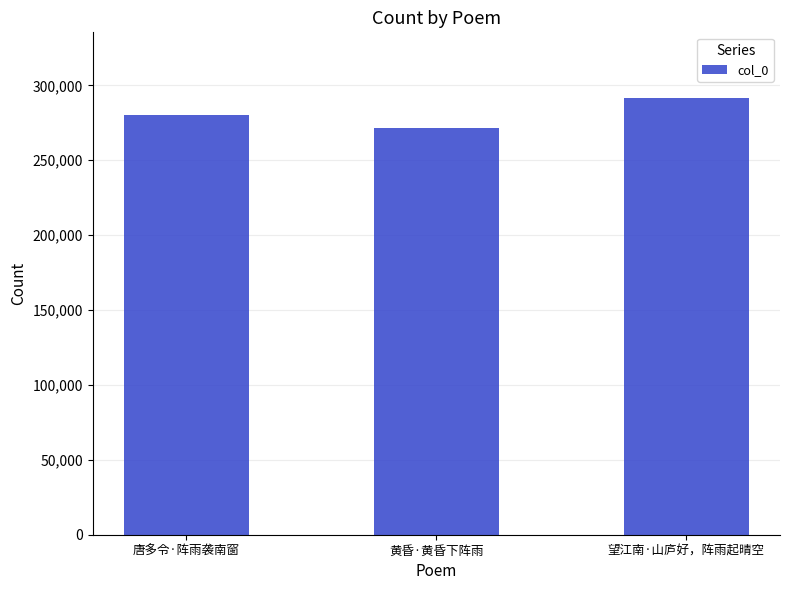

List the labels in order of value, largest first.

望江南·山庐好，阵雨起晴空, 唐多令·阵雨袭南窗, 黄昏·黄昏下阵雨